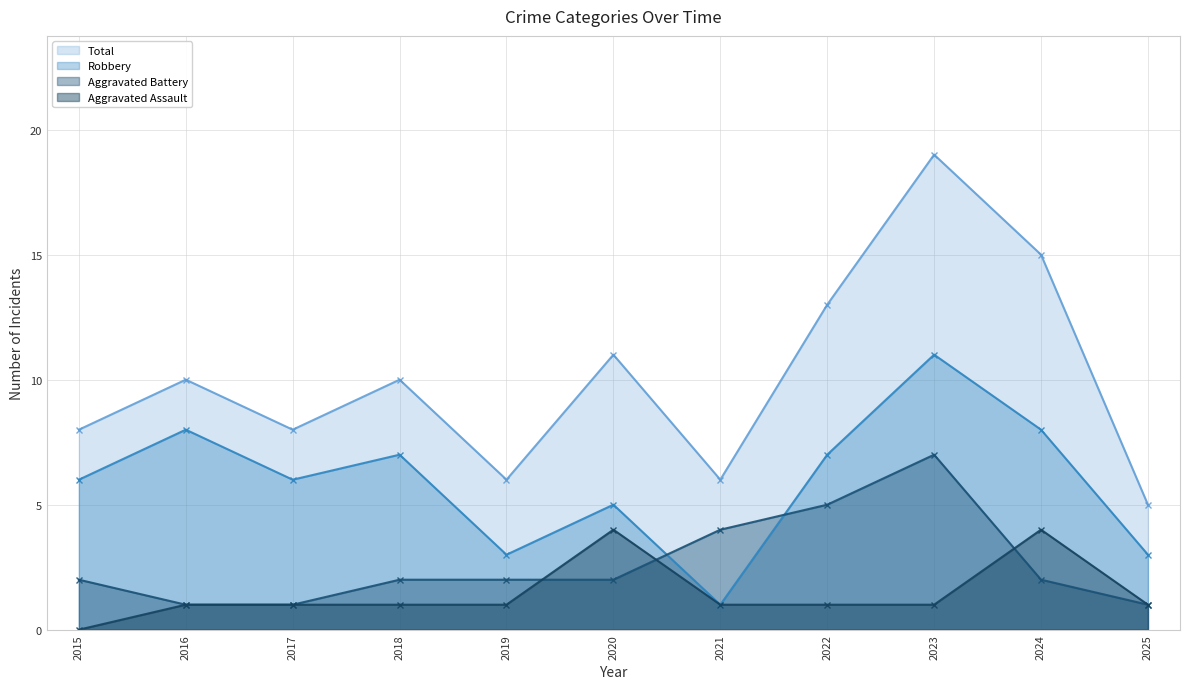

Which series has the largest range (max minus min)?

Total